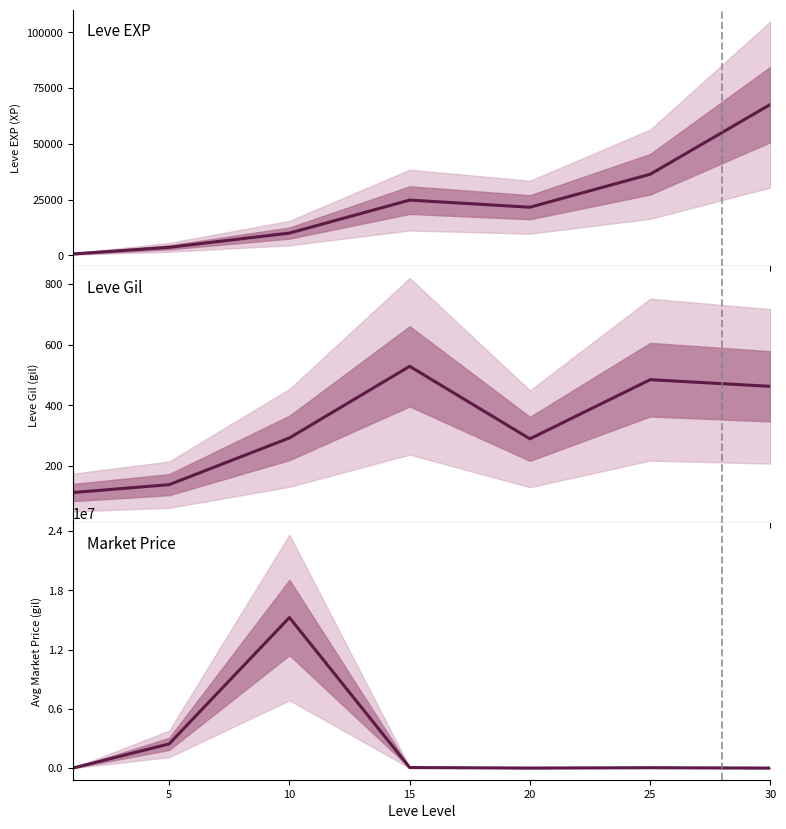

Read the currentAveragePrice value at 10.

15251252.0